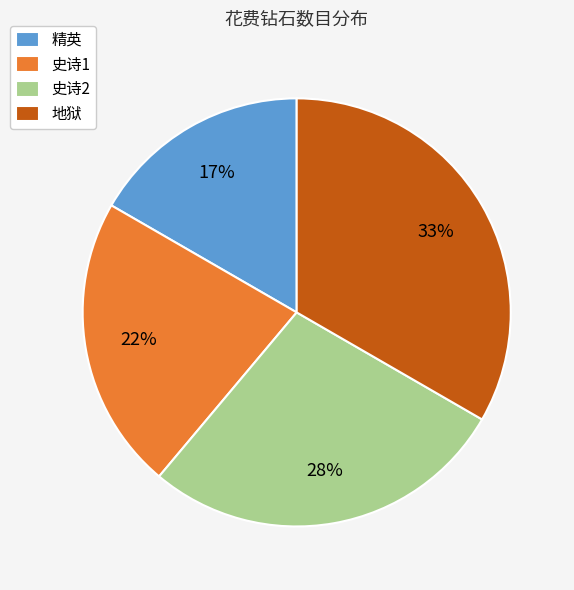

To the nearest percent, what portion does 史诗1 represent?

22%